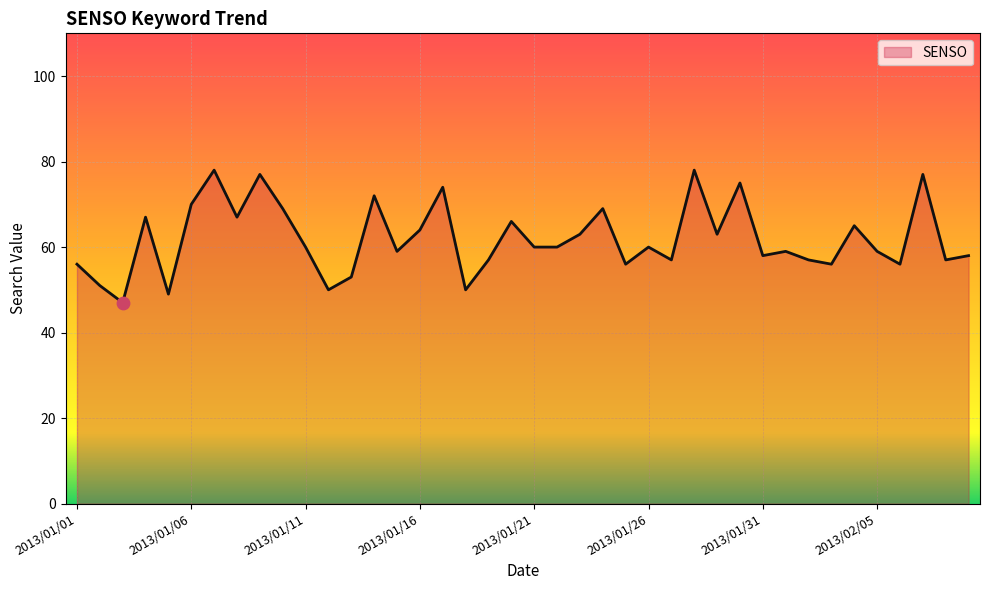

What is the maximum value shown in the chart?

78